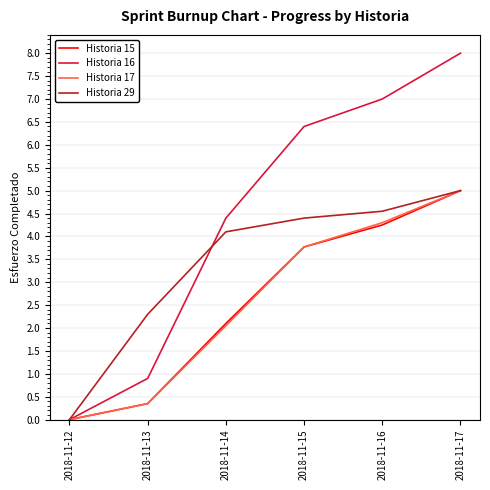

What is the difference between the highest and lowest values at 2018-11-15?

2.6